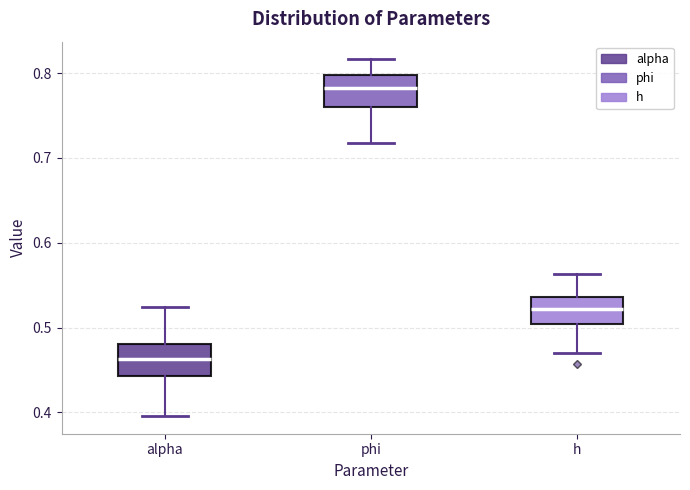

Which box's median line is the lowest?

alpha